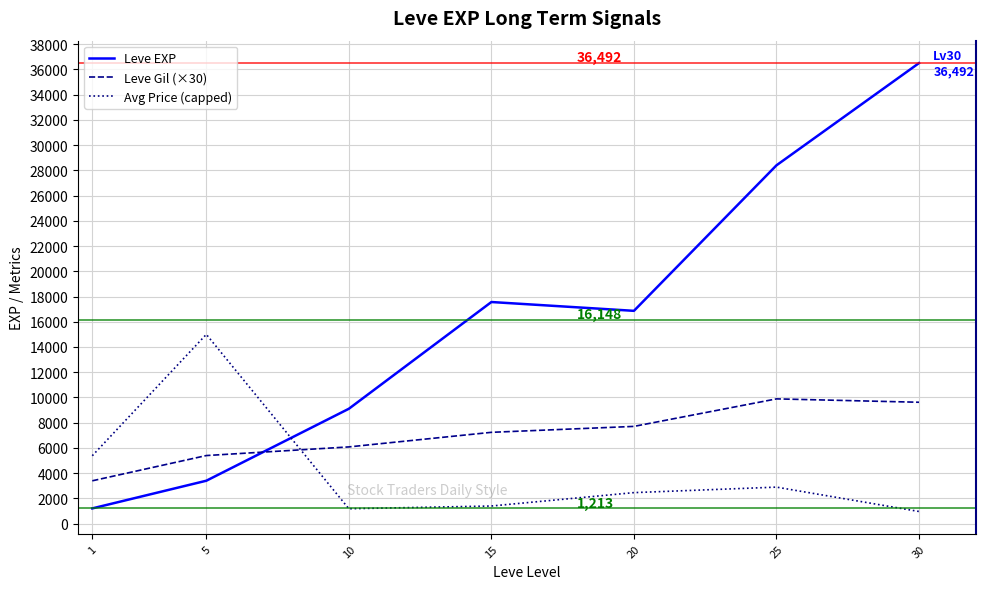

What is the difference between the maximum and minimum values in the Leve Gil (×30) series?

6490.0